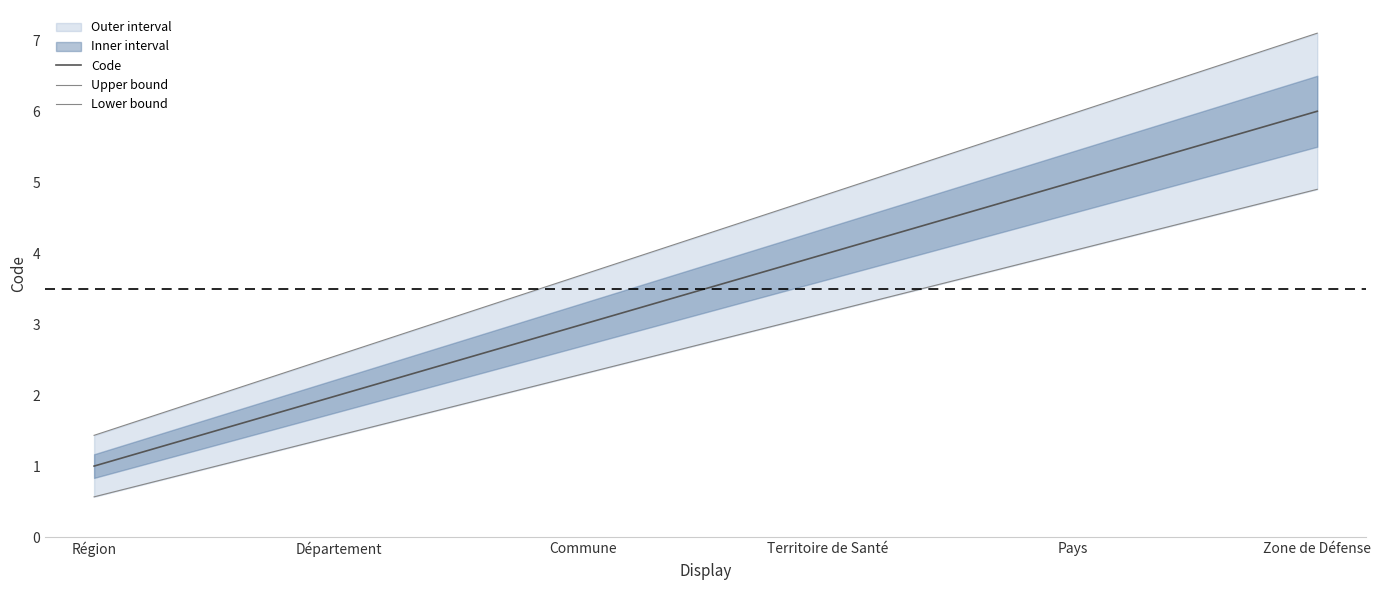

True or false: Lower bound has more than 0 interior local peaks.

False